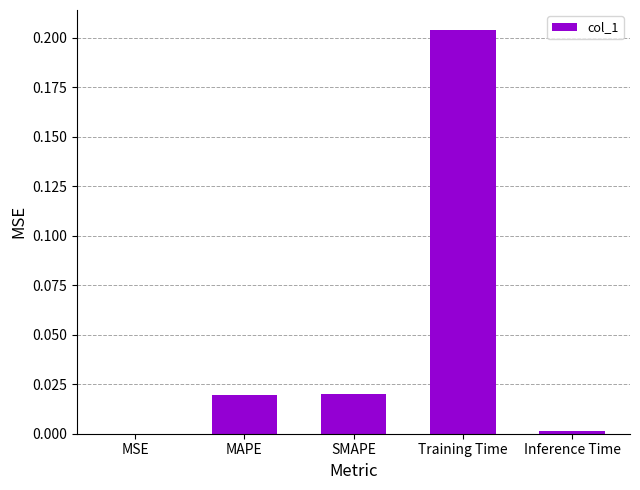

Which label corresponds to the largest value in the chart?

Training Time